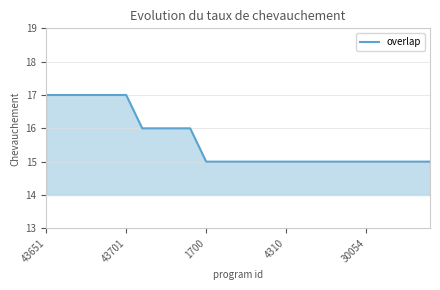

What is the minimum value shown in the chart?

15